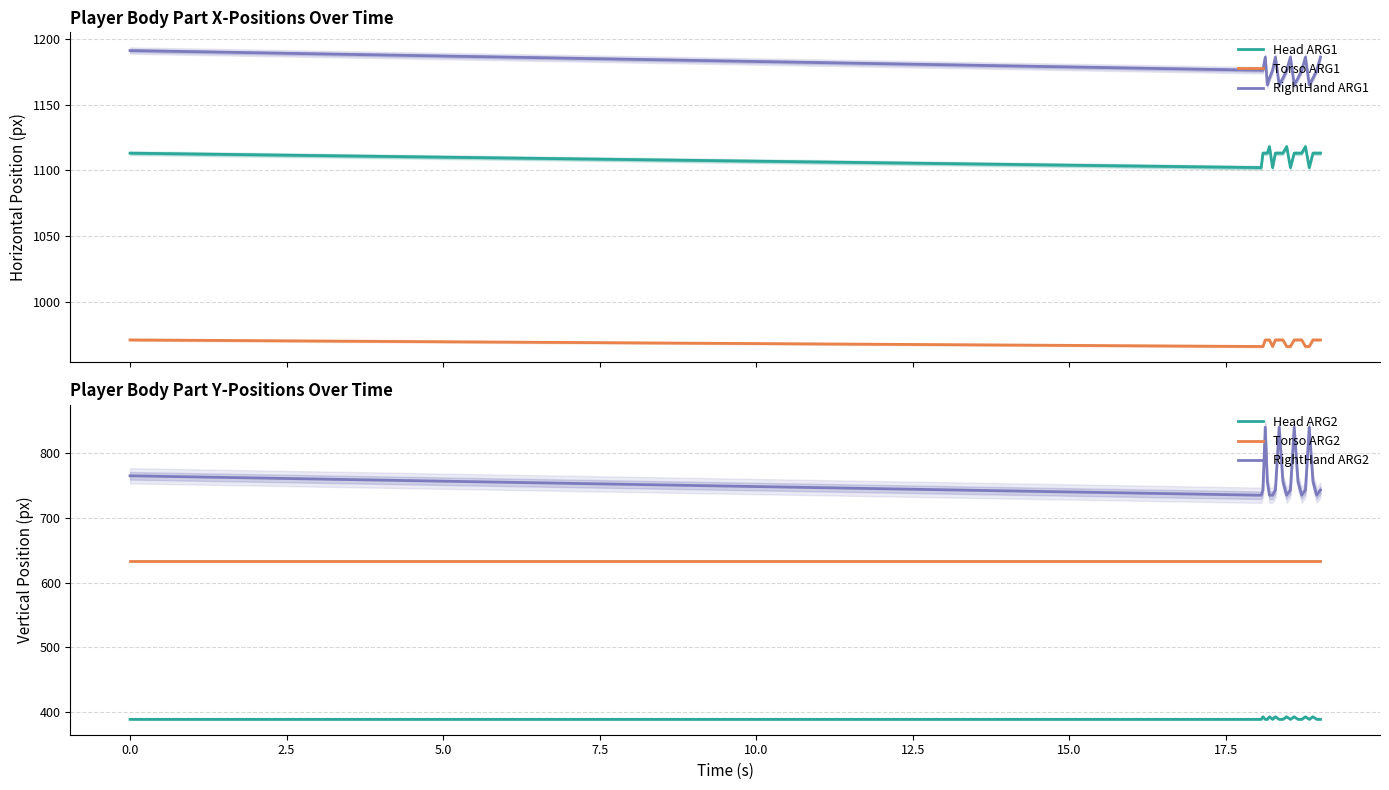

True or false: Head ARG1 and RightHand ARG1 intersect in this chart.

False